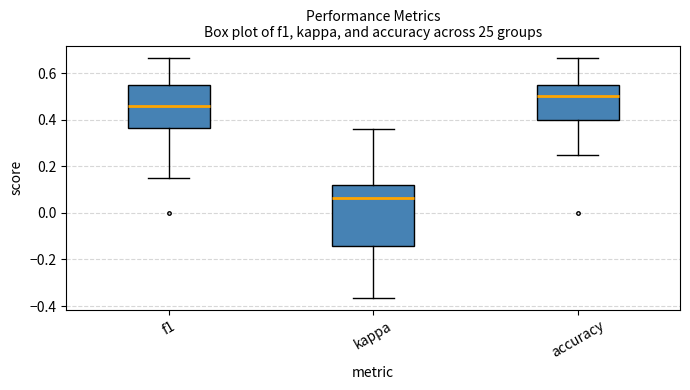

Reading left to right, transcribe this box plot: for each box, give where its median line is, the range the box spans, and where its two whiskers end, as read against the y-axis. The values are not printed on the chart, so give them approximately, as read against the axis.

f1: median 0.46, box 0.36 to 0.54, whiskers 0.16 to 0.66
kappa: median 0.06, box -0.14 to 0.12, whiskers -0.36 to 0.36
accuracy: median 0.50, box 0.40 to 0.56, whiskers 0.26 to 0.66